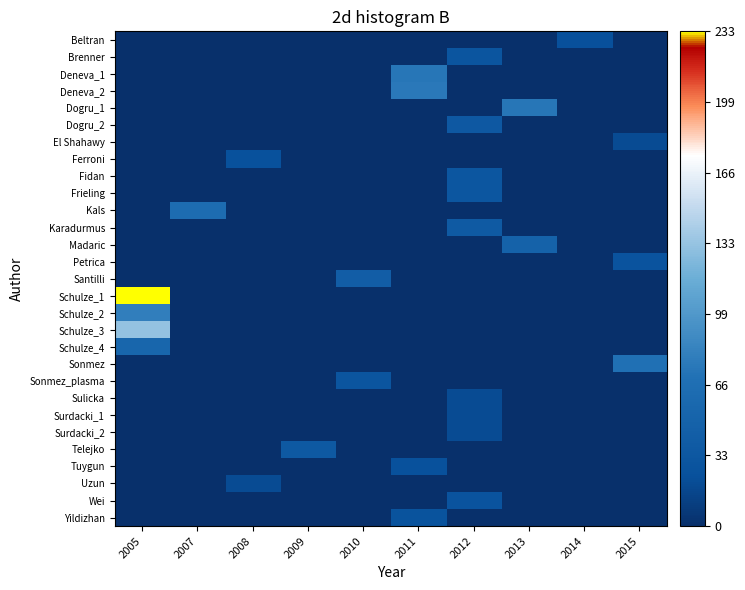

Reading left to right, extract all data points from this chart.

Beltran: 2005=0	2007=0	2008=0	2009=0	2010=0	2011=0	2012=0	2013=0	2014=23	2015=0
Brenner: 2005=0	2007=0	2008=0	2009=0	2010=0	2011=0	2012=30	2013=0	2014=0	2015=0
Deneva_1: 2005=0	2007=0	2008=0	2009=0	2010=0	2011=74	2012=0	2013=0	2014=0	2015=0
Deneva_2: 2005=0	2007=0	2008=0	2009=0	2010=0	2011=76	2012=0	2013=0	2014=0	2015=0
Dogru_1: 2005=0	2007=0	2008=0	2009=0	2010=0	2011=0	2012=0	2013=74	2014=0	2015=0
Dogru_2: 2005=0	2007=0	2008=0	2009=0	2010=0	2011=0	2012=35	2013=0	2014=0	2015=0
El Shahawy: 2005=0	2007=0	2008=0	2009=0	2010=0	2011=0	2012=0	2013=0	2014=0	2015=20
Ferroni: 2005=0	2007=0	2008=25	2009=0	2010=0	2011=0	2012=0	2013=0	2014=0	2015=0
Fidan: 2005=0	2007=0	2008=0	2009=0	2010=0	2011=0	2012=31	2013=0	2014=0	2015=0
Frieling: 2005=0	2007=0	2008=0	2009=0	2010=0	2011=0	2012=32	2013=0	2014=0	2015=0
Kals: 2005=0	2007=63	2008=0	2009=0	2010=0	2011=0	2012=0	2013=0	2014=0	2015=0
Karadurmus: 2005=0	2007=0	2008=0	2009=0	2010=0	2011=0	2012=37	2013=0	2014=0	2015=0
Madaric: 2005=0	2007=0	2008=0	2009=0	2010=0	2011=0	2012=0	2013=50	2014=0	2015=0
Petrica: 2005=0	2007=0	2008=0	2009=0	2010=0	2011=0	2012=0	2013=0	2014=0	2015=28
Santilli: 2005=0	2007=0	2008=0	2009=0	2010=42	2011=0	2012=0	2013=0	2014=0	2015=0
Schulze_1: 2005=233	2007=0	2008=0	2009=0	2010=0	2011=0	2012=0	2013=0	2014=0	2015=0
Schulze_2: 2005=81	2007=0	2008=0	2009=0	2010=0	2011=0	2012=0	2013=0	2014=0	2015=0
Schulze_3: 2005=132	2007=0	2008=0	2009=0	2010=0	2011=0	2012=0	2013=0	2014=0	2015=0
Schulze_4: 2005=54	2007=0	2008=0	2009=0	2010=0	2011=0	2012=0	2013=0	2014=0	2015=0
Sonmez: 2005=0	2007=0	2008=0	2009=0	2010=0	2011=0	2012=0	2013=0	2014=0	2015=70
Sonmez_plasma: 2005=0	2007=0	2008=0	2009=0	2010=30	2011=0	2012=0	2013=0	2014=0	2015=0
Sulicka: 2005=0	2007=0	2008=0	2009=0	2010=0	2011=0	2012=20	2013=0	2014=0	2015=0
Surdacki_1: 2005=0	2007=0	2008=0	2009=0	2010=0	2011=0	2012=20	2013=0	2014=0	2015=0
Surdacki_2: 2005=0	2007=0	2008=0	2009=0	2010=0	2011=0	2012=20	2013=0	2014=0	2015=0
Telejko: 2005=0	2007=0	2008=0	2009=36	2010=0	2011=0	2012=0	2013=0	2014=0	2015=0
Tuygun: 2005=0	2007=0	2008=0	2009=0	2010=0	2011=24	2012=0	2013=0	2014=0	2015=0
Uzun: 2005=0	2007=0	2008=20	2009=0	2010=0	2011=0	2012=0	2013=0	2014=0	2015=0
Wei: 2005=0	2007=0	2008=0	2009=0	2010=0	2011=0	2012=28	2013=0	2014=0	2015=0
Yildizhan: 2005=0	2007=0	2008=0	2009=0	2010=0	2011=27	2012=0	2013=0	2014=0	2015=0